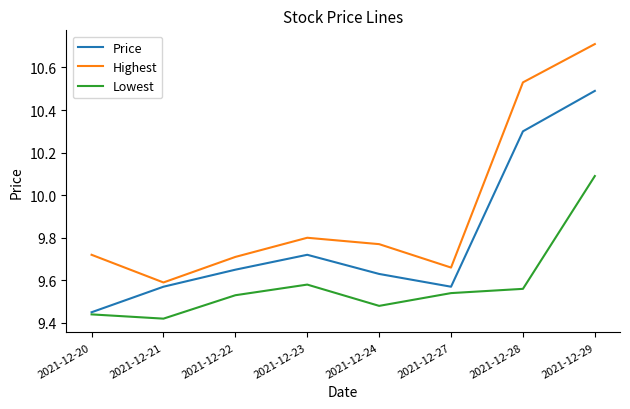

Rank the series by their maximum value, from lowest to highest.

Lowest, Price, Highest